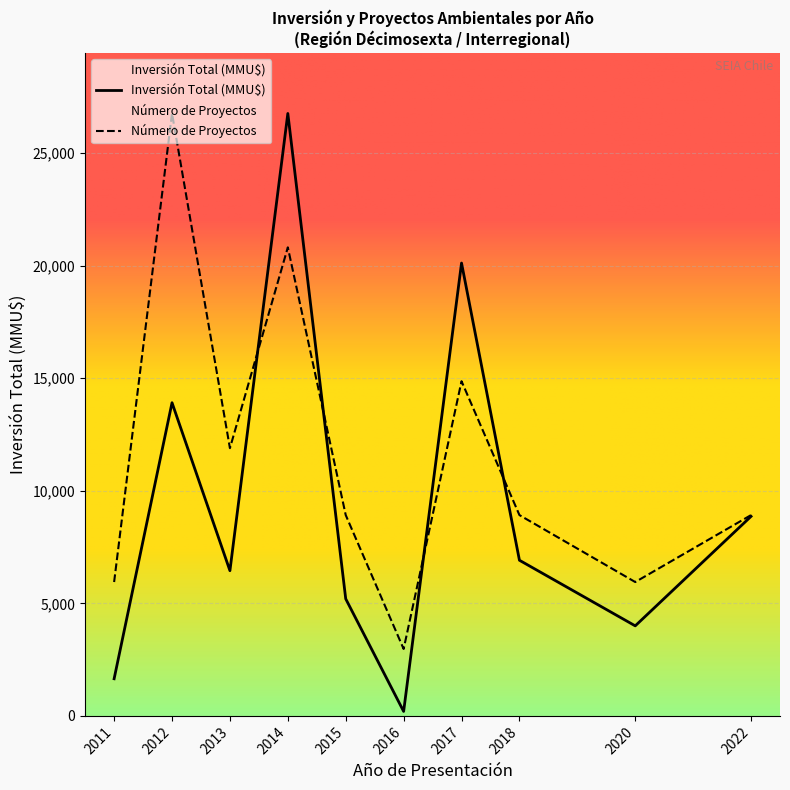

The Número de Proyectos series shows 1 at 2013-05. True or false?

False